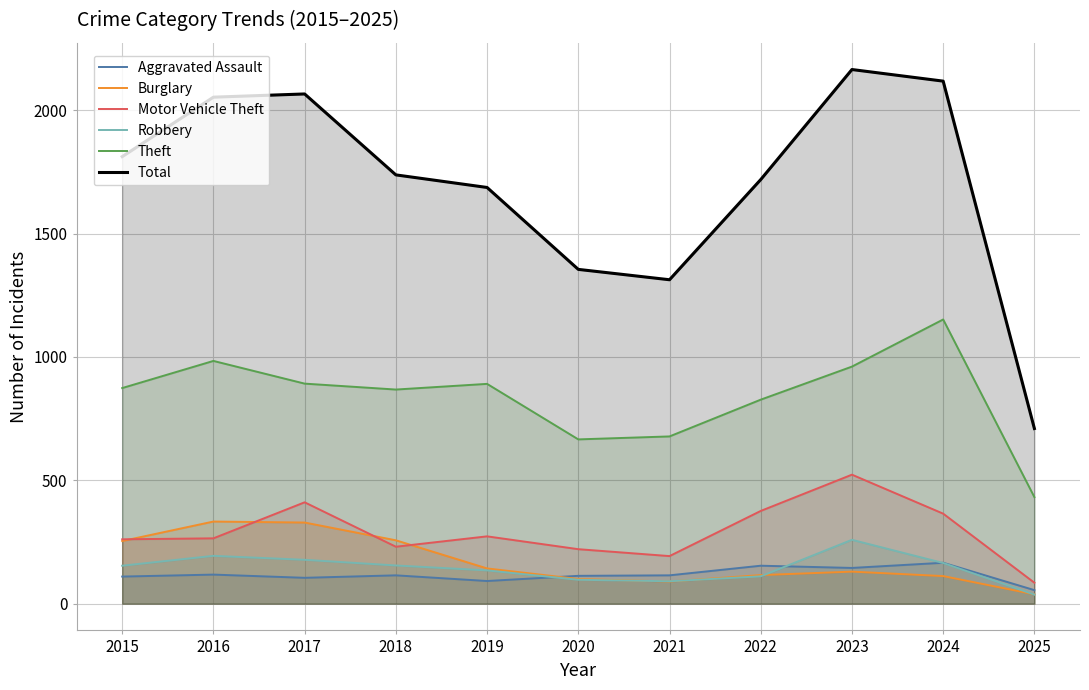

Is the value of Robbery at 2023 greater than the value of Theft at 2021?

No